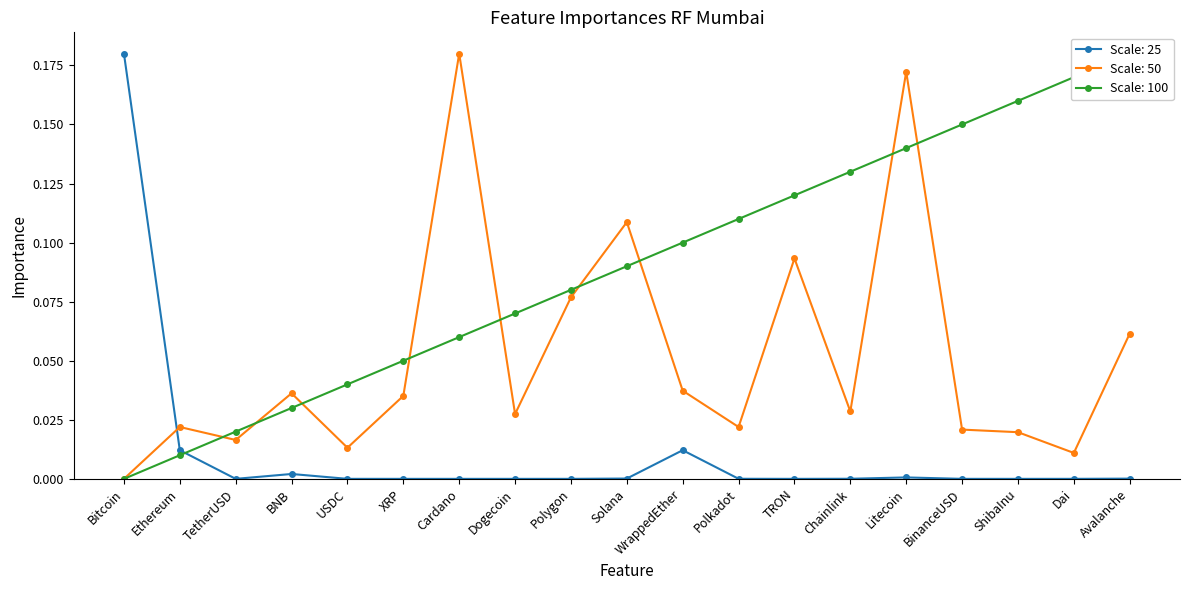

The value of Rank at Litecoin is 0.1. True or false?

True